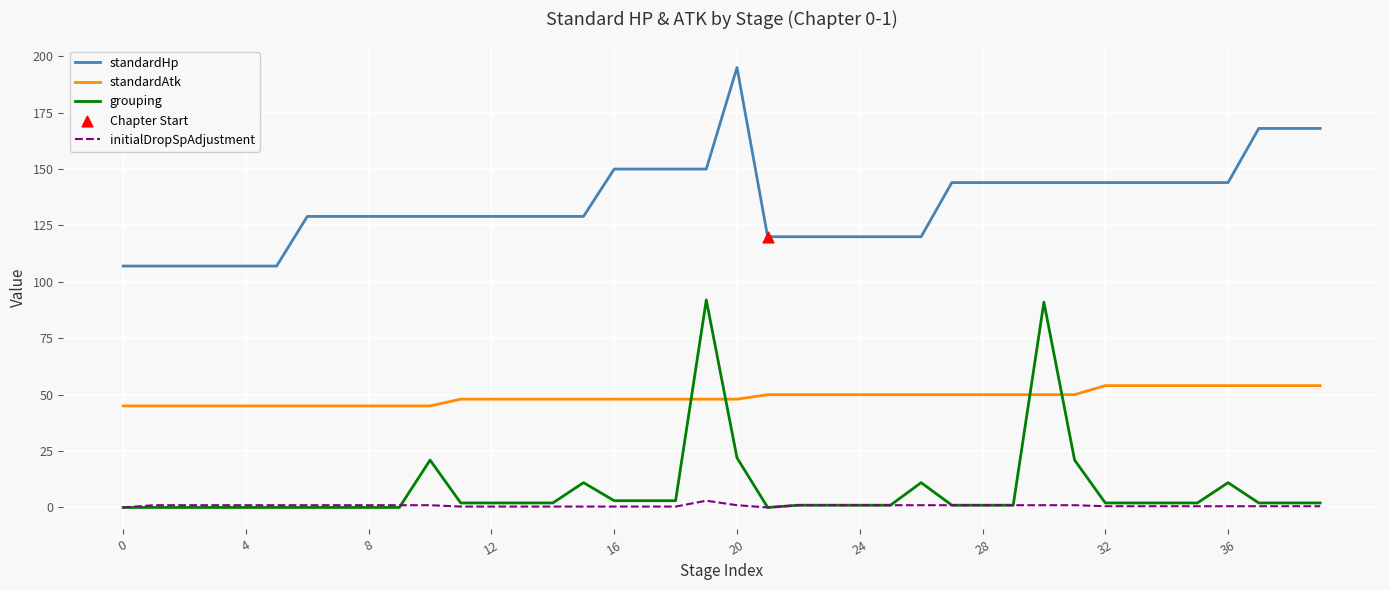

Which series has the largest total across all categories?

standardHp